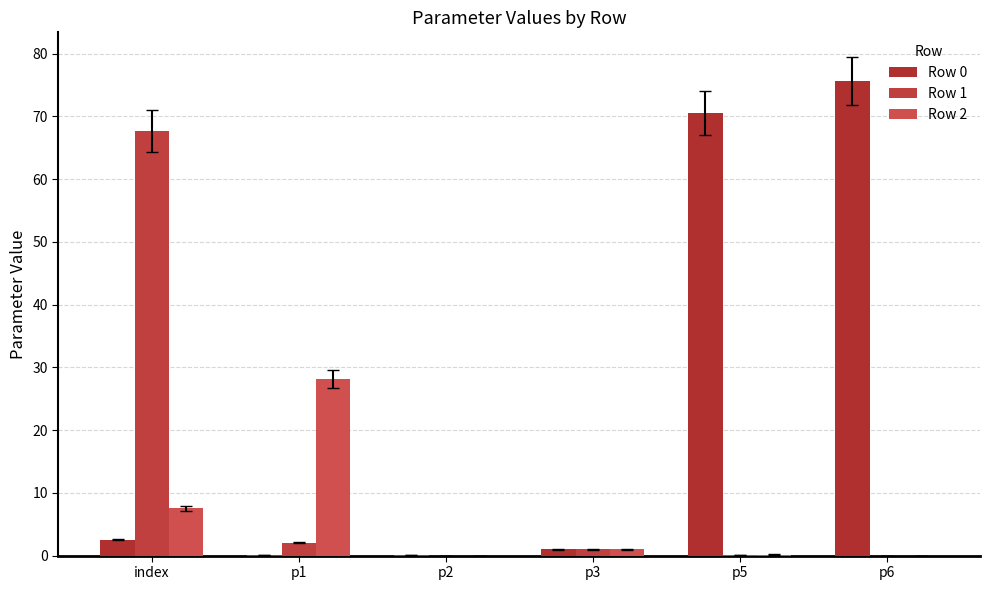

At which category is the sum across all series the highest?

index